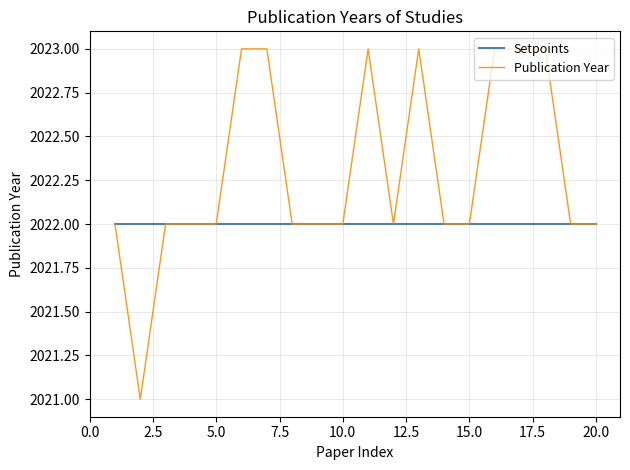

What is the minimum value shown in the chart?

2021